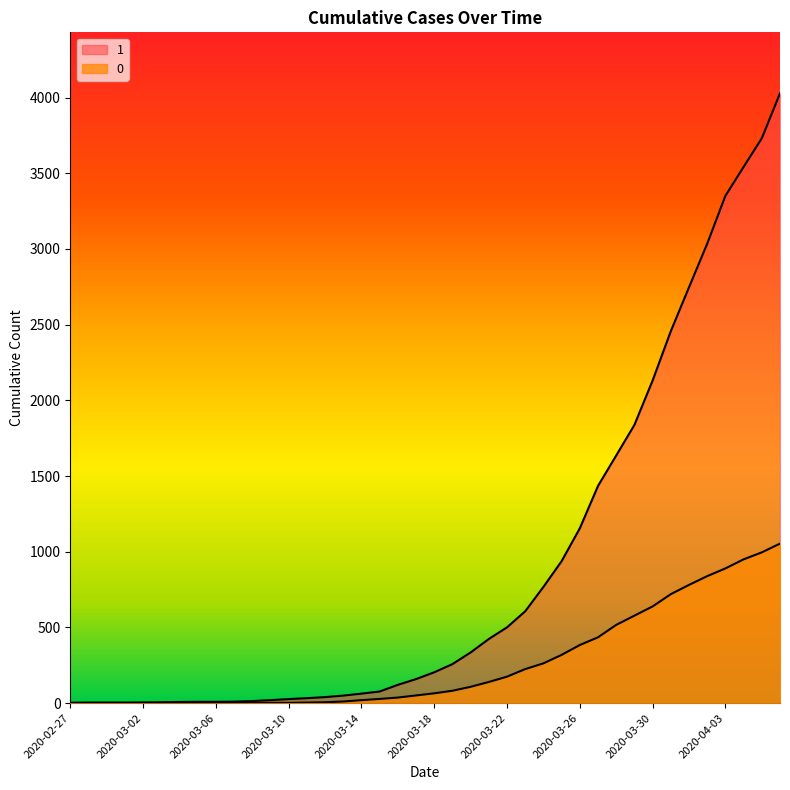

True or false: 1 and 0 intersect in this chart.

False